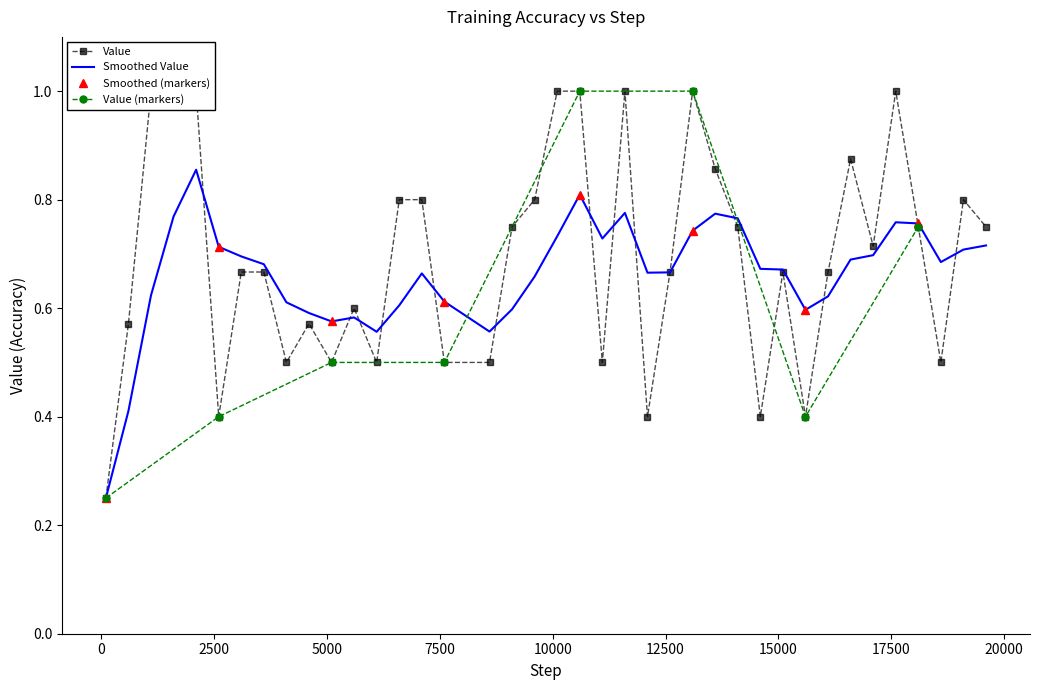

What is the value of the Value (markers) point at the 6th from the left?

1.0